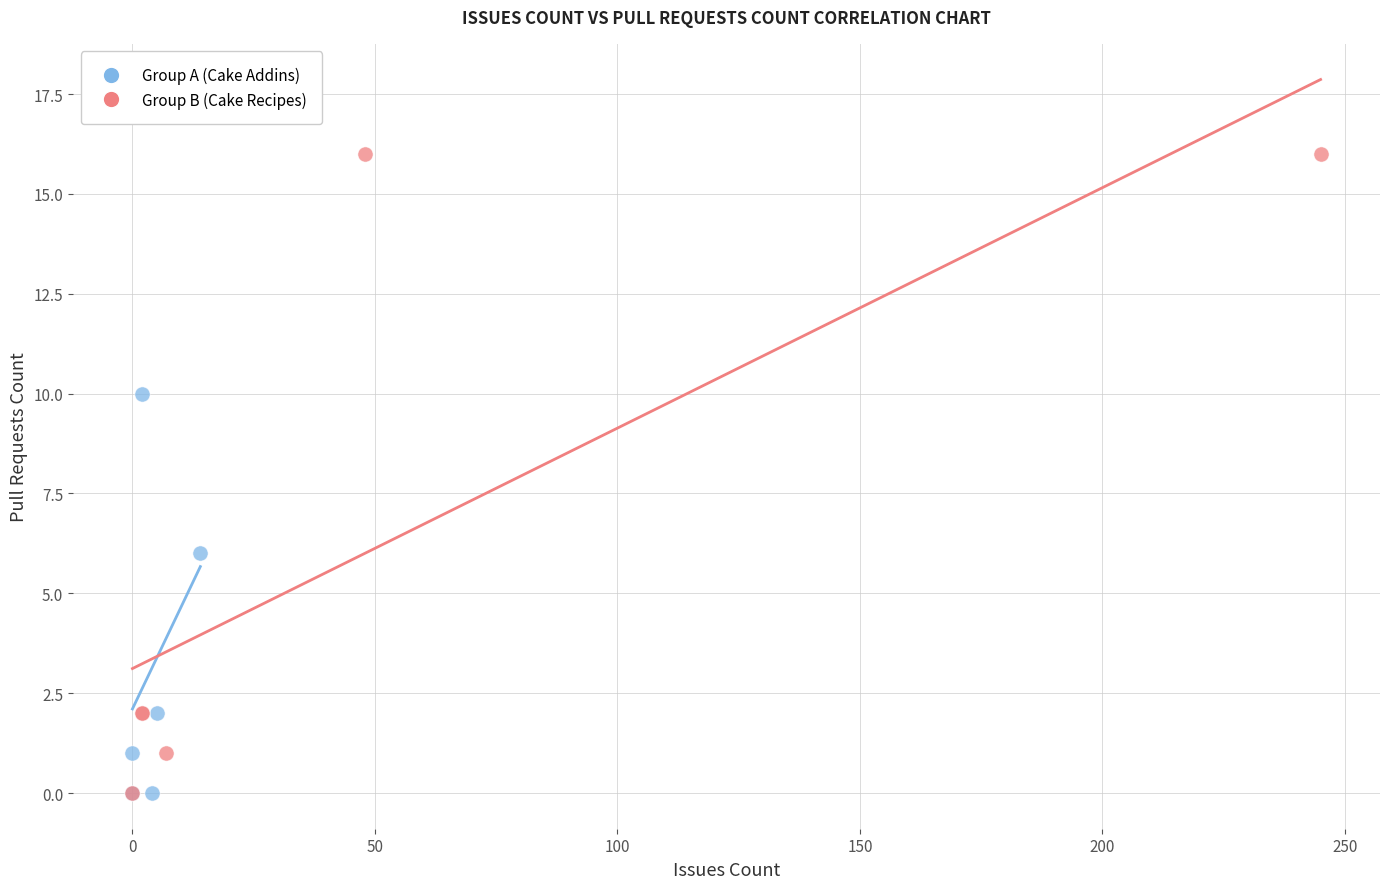

Which series has the widest spread of Y values?

Group B (Cake Recipes)